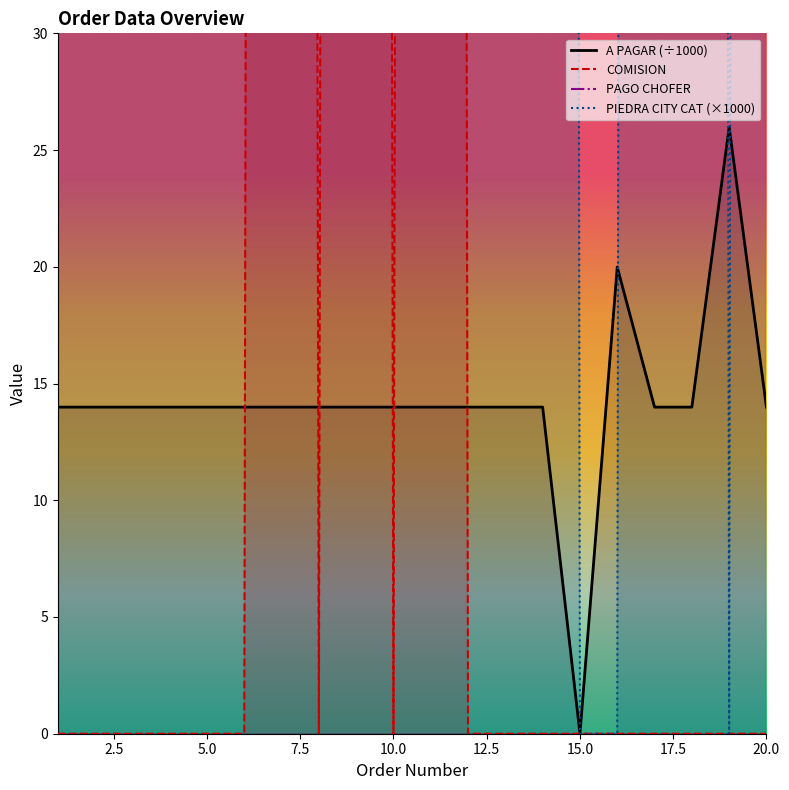

Is it true that A PAGAR (÷1000) equals 23.6 at 20.0?

False